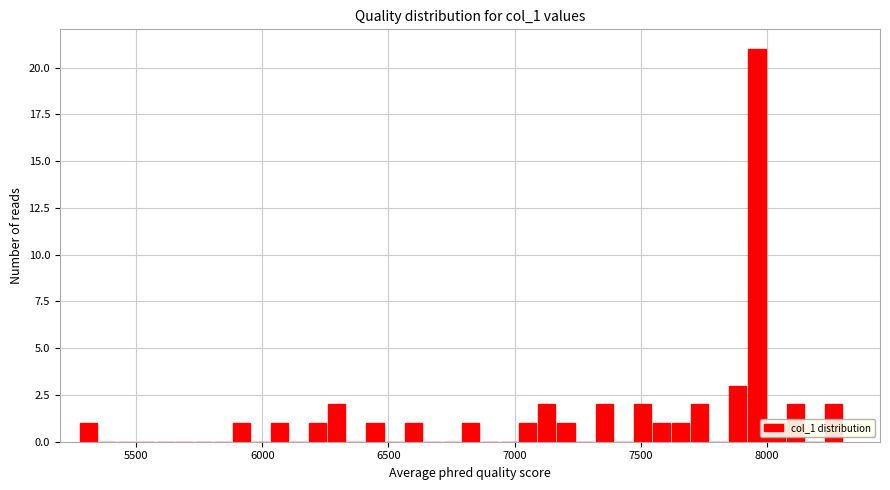

Around what value on the x-axis is the tallest bar? Give the approximate position of its centre, as read against the axis.

7950